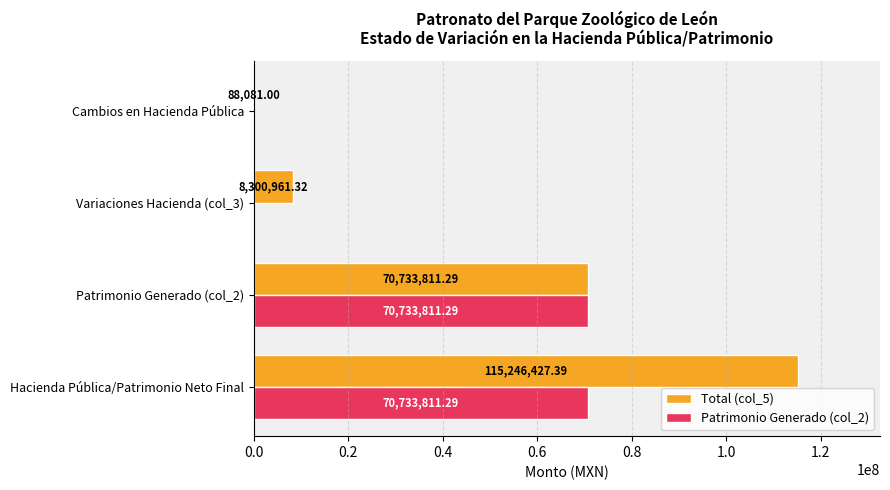

What is the sum of all Patrimonio Generado (col_2) values?

141467622.6